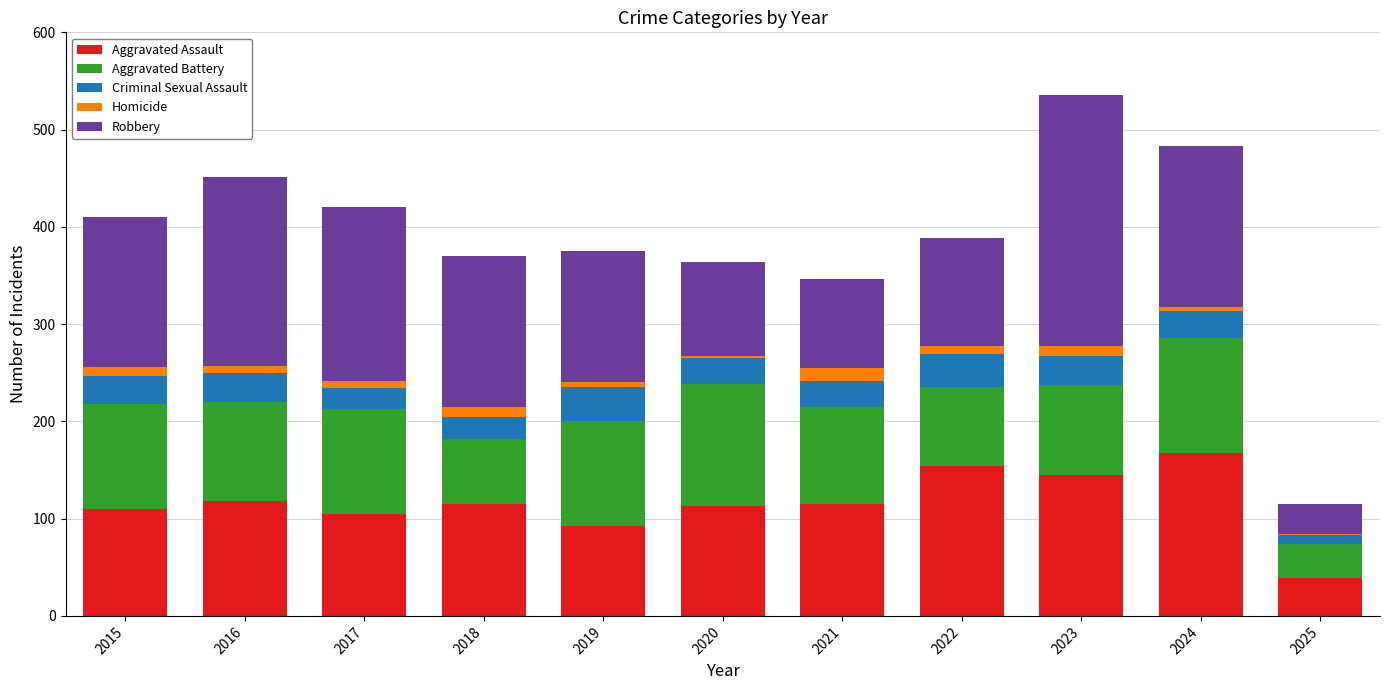

What is the sum of the Aggravated Assault values at 2022 and 2023?

299